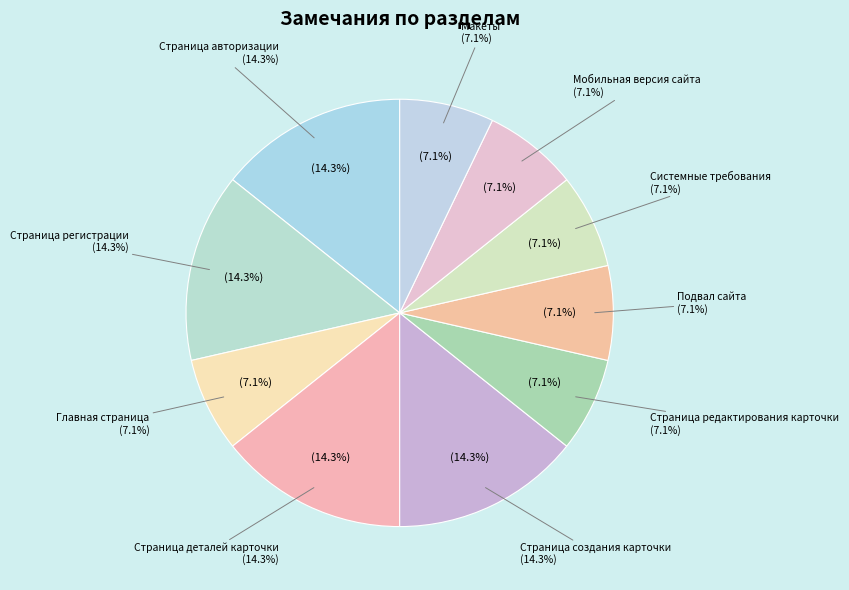

Rank the categories by value from lowest to highest.

Главная страница, Страница редактирования карточки, Подвал сайта, Системные требования, Мобильная версия сайта, Макеты, Страница авторизации, Страница регистрации, Страница деталей карточки, Страница создания карточки